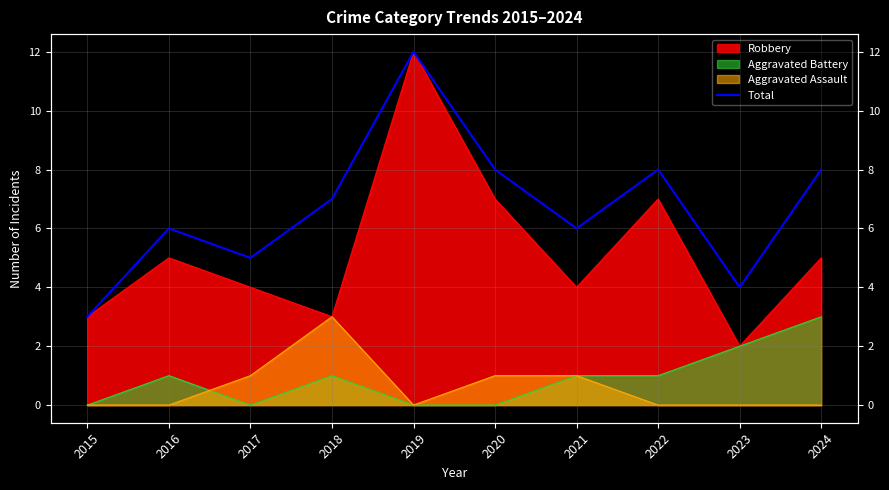

Which label corresponds to the smallest value in the chart?

2015